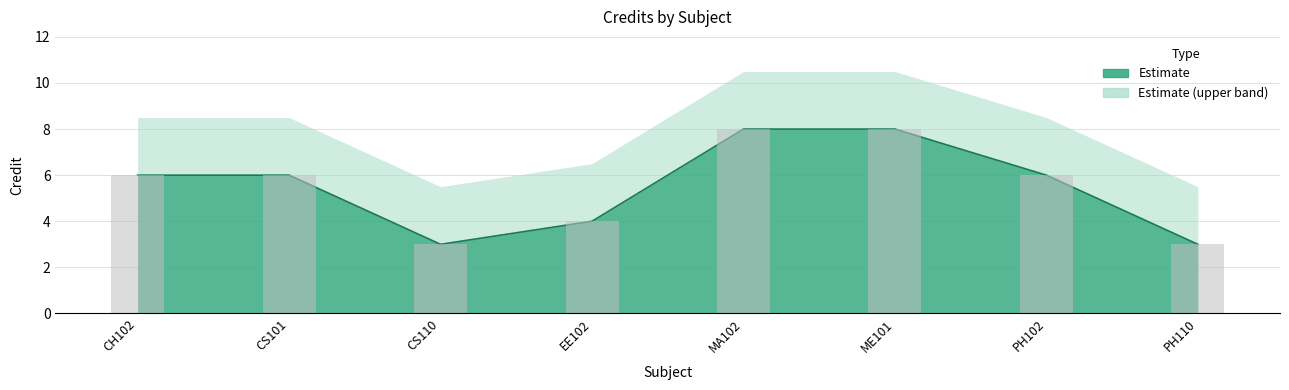

Is it true that the value at ME101 is 12?

False